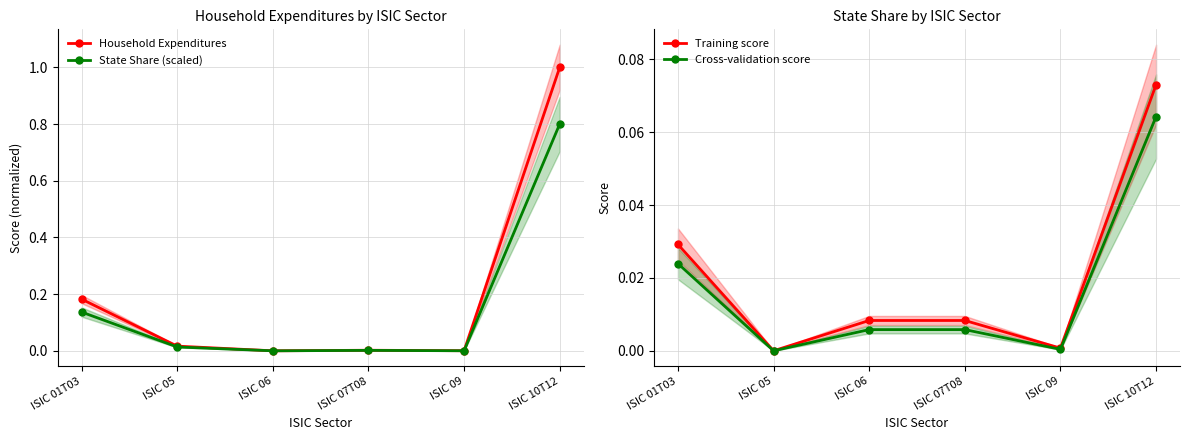

True or false: State Share (scaled) has more than 0 points higher than both neighbors.

True